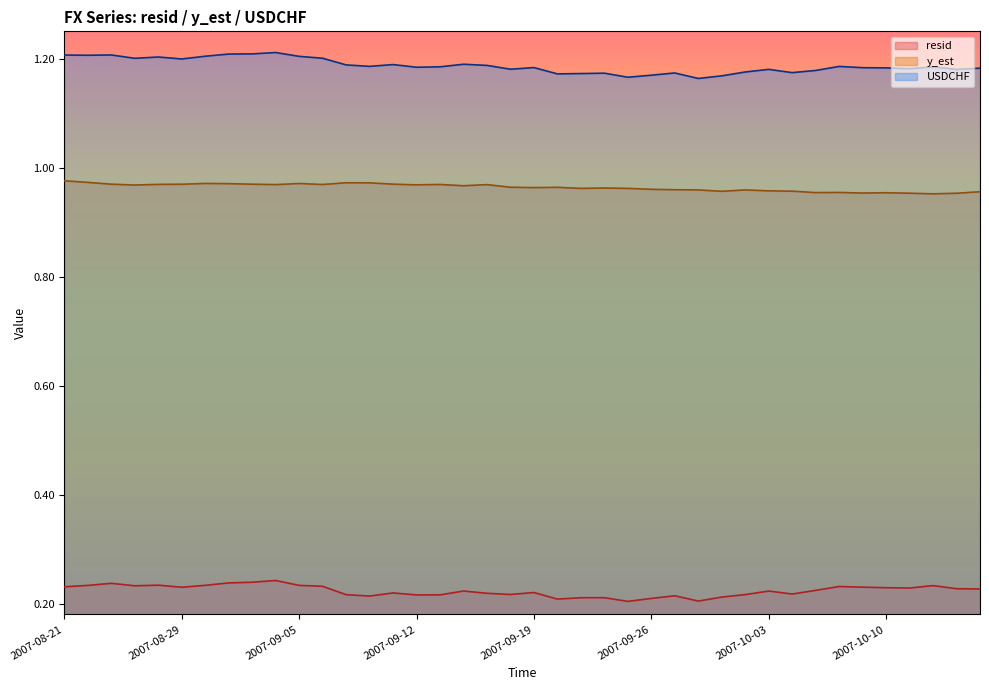

The value of y_est at 2007-09-12 is 0.6. True or false?

False